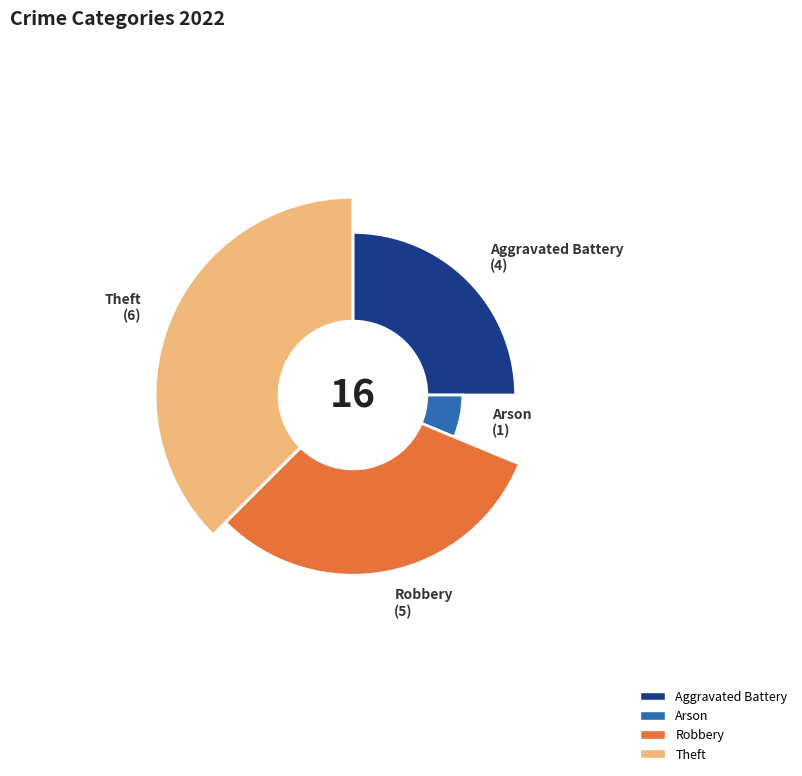

Count the number of slices in the pie.

4